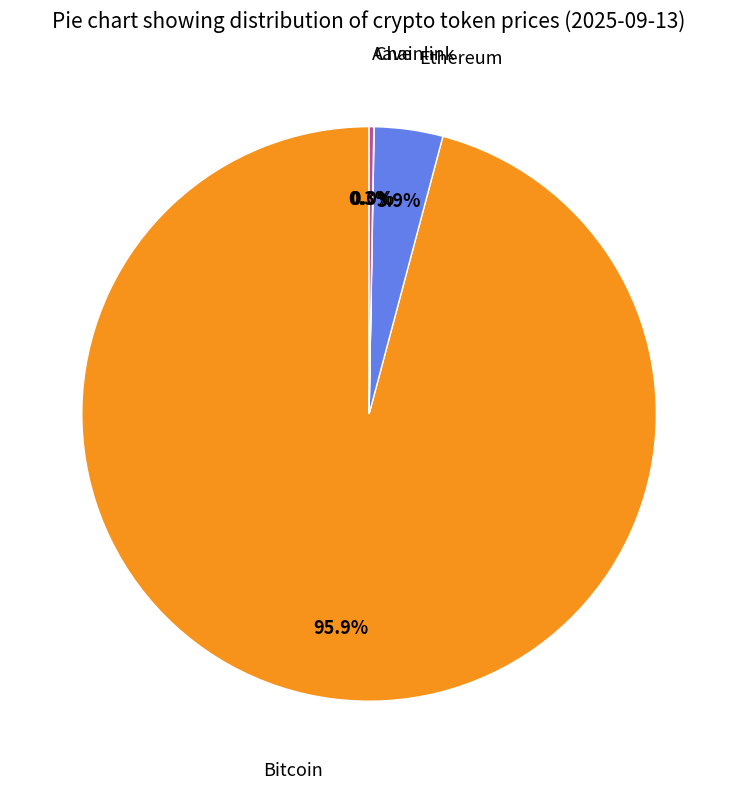

What is the smallest slice in the pie chart?

Chainlink